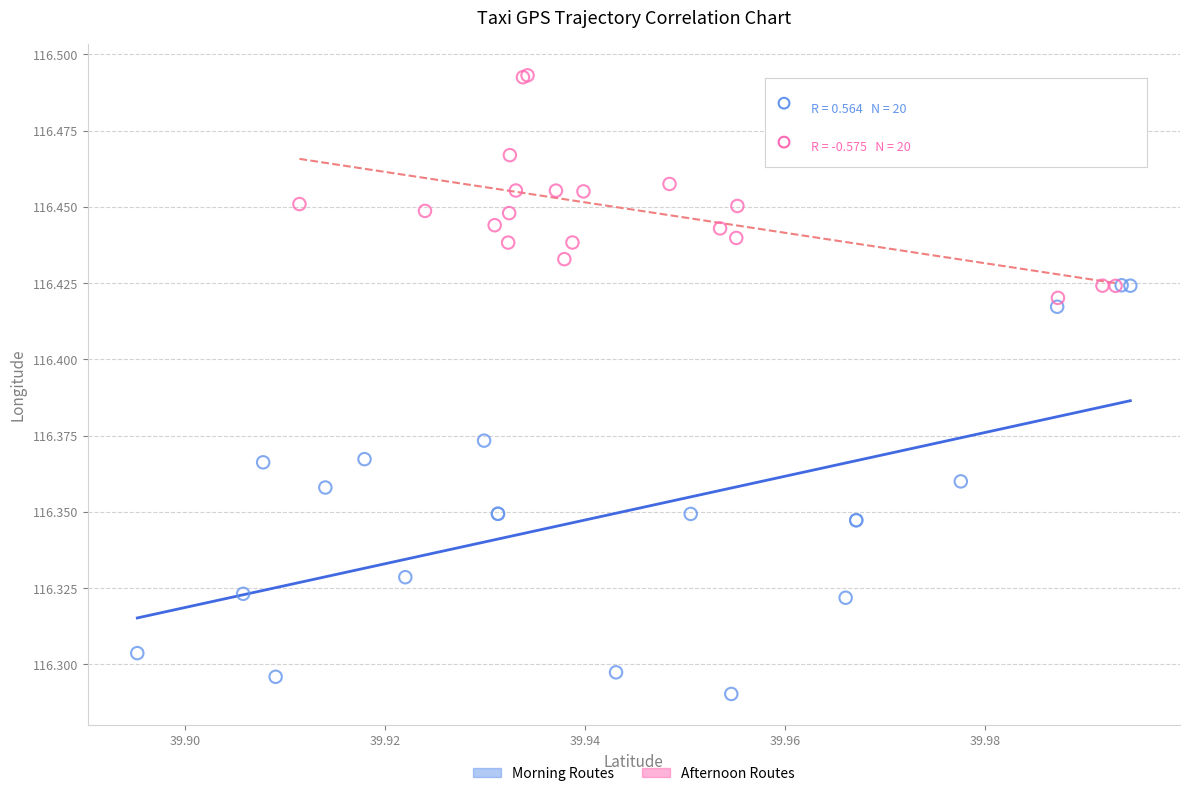

Which series reaches the minimum Y coordinate?

Morning Routes